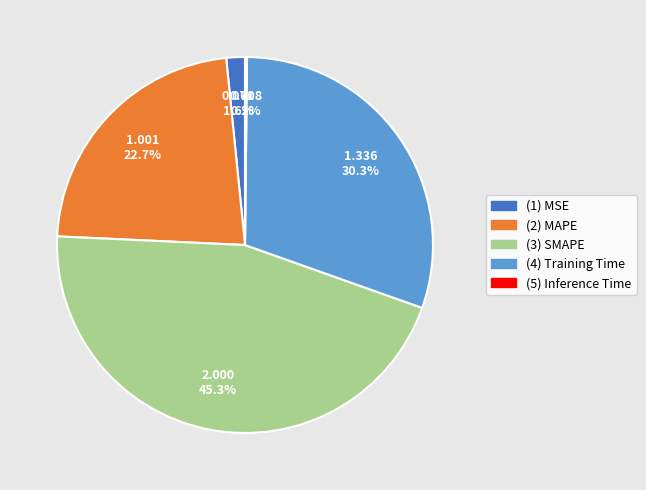

What is the ratio of the value at (4) Training Time to the value at (2) MAPE?

1.3